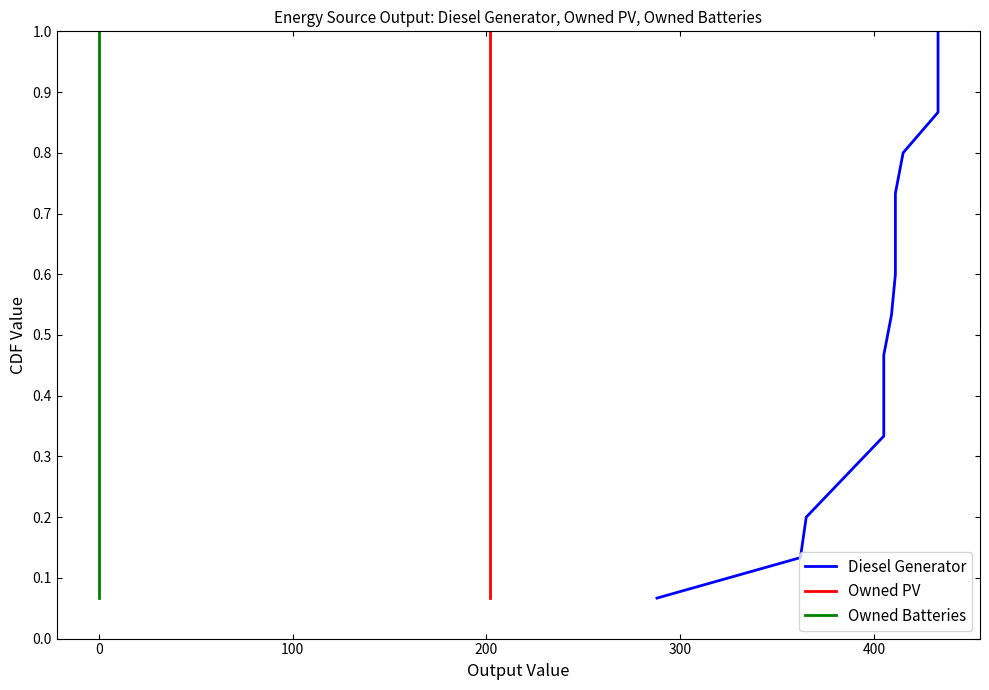

Which series has the widest spread of values?

Diesel Generator